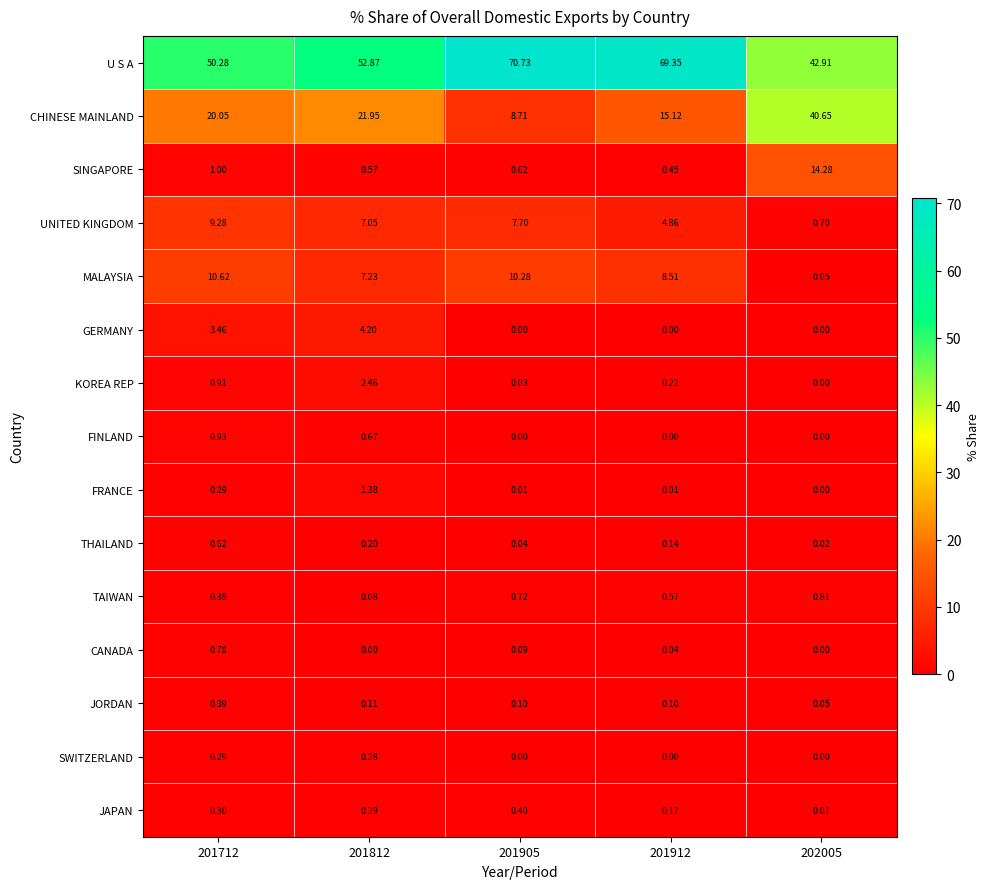

Which series changed the most between 201812 and 201912?

U S A